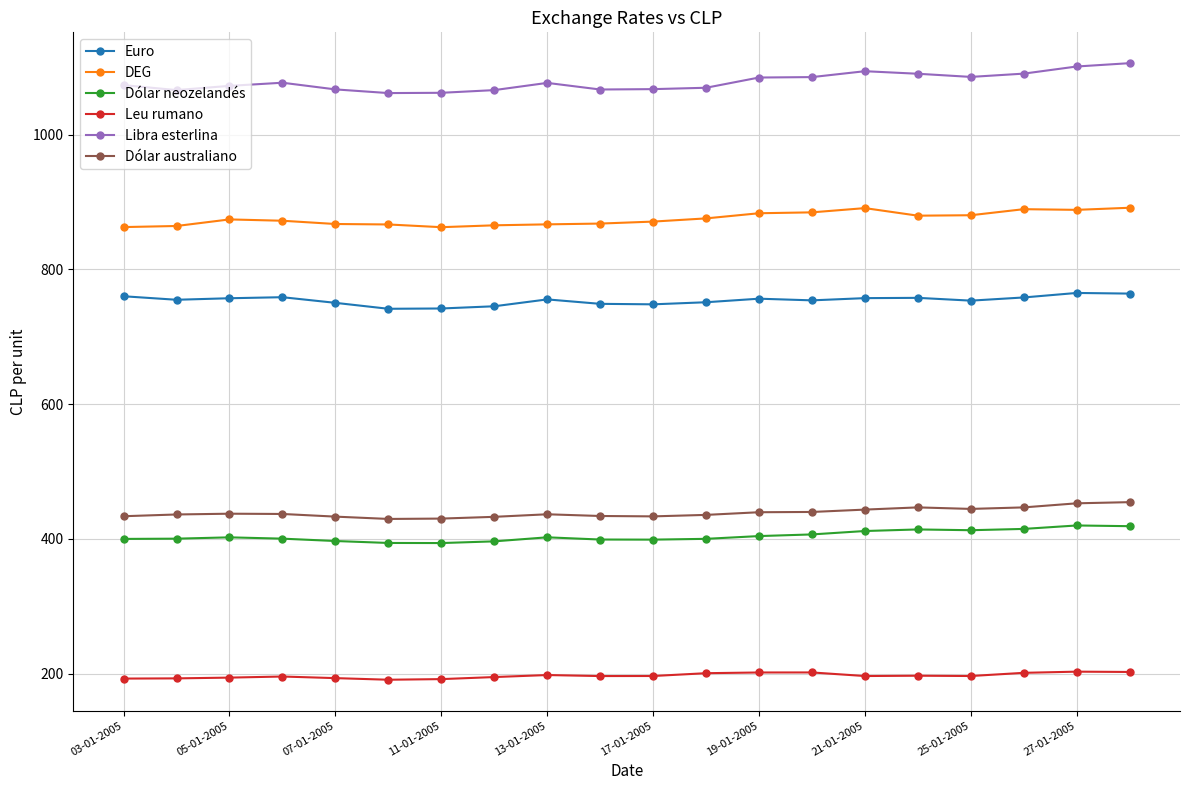

What is the smallest value displayed?

191.2